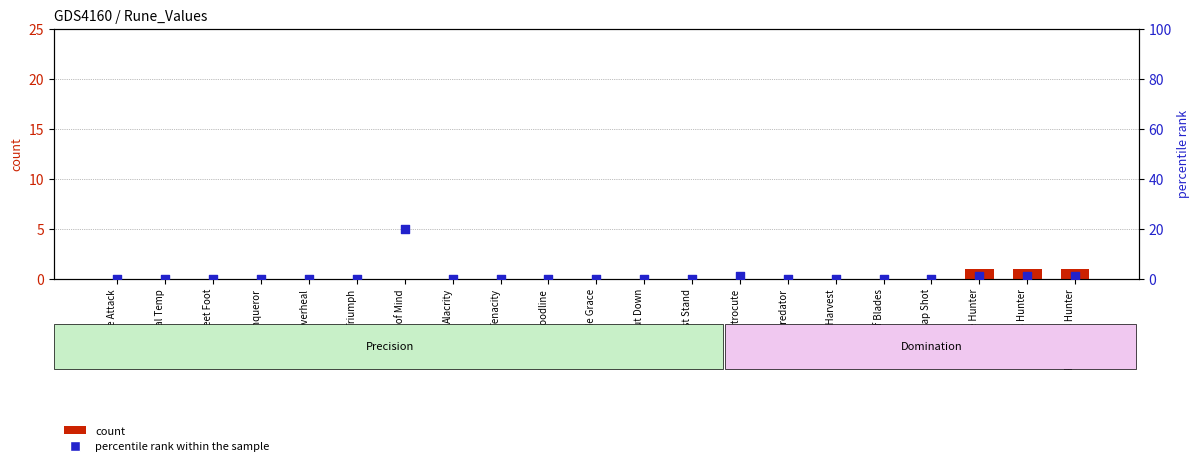

Which series has the largest Y range (max minus min)?

percentile rank within the sample